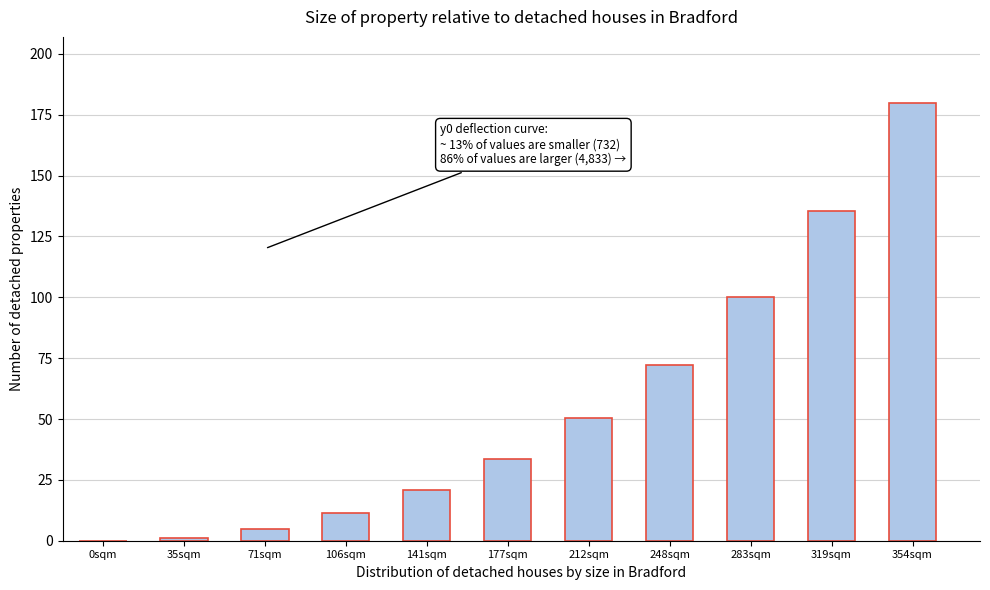

Reading left to right, extract all data points from this chart.

0sqm=0.0	35sqm=1.2	71sqm=4.9	106sqm=11.3	141sqm=20.7	177sqm=33.5	212sqm=50.4	248sqm=72.3	283sqm=100.2	319sqm=135.5	354sqm=180.0